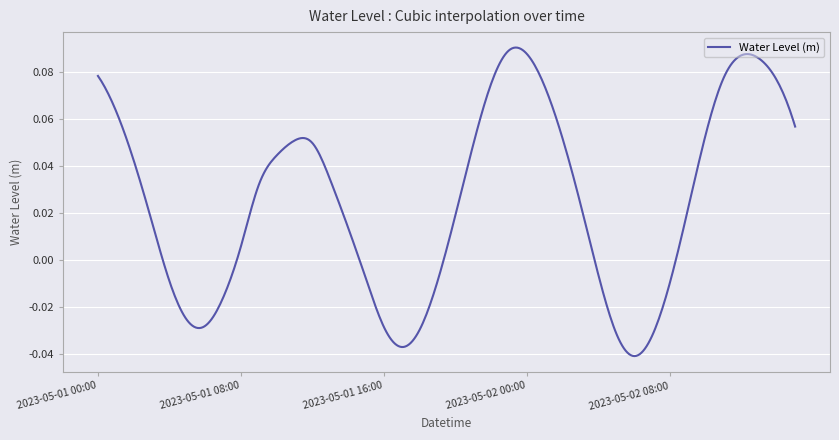

Does the chart have visible grid lines?

Yes